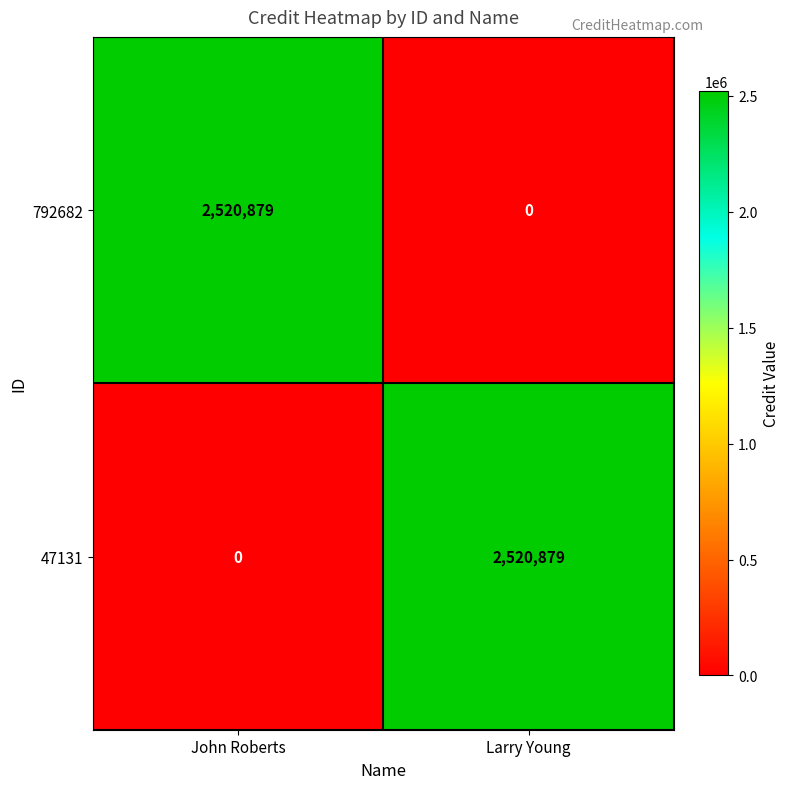

Rank the series at John Roberts from highest to lowest value.

792682, 47131